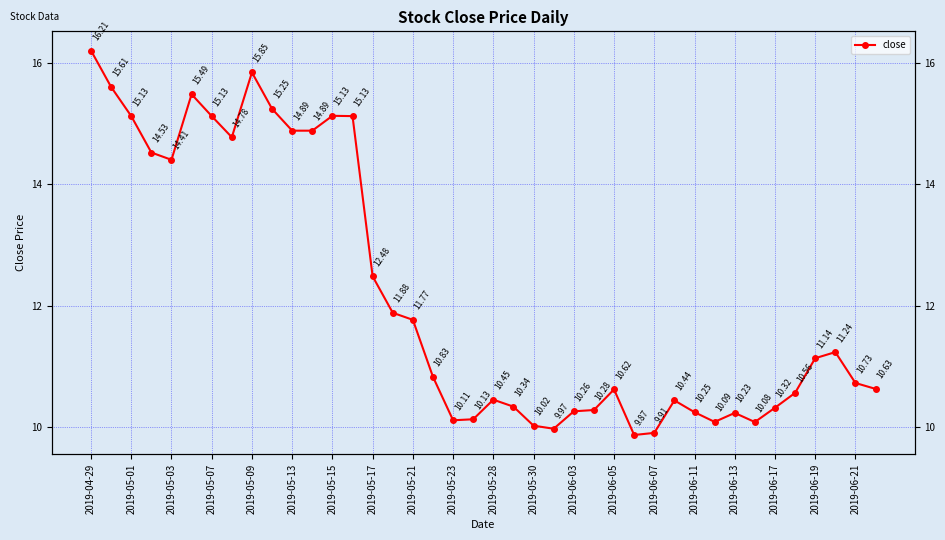

What is the ratio of the value at 2019-05-01 to the value at 32?

1.5